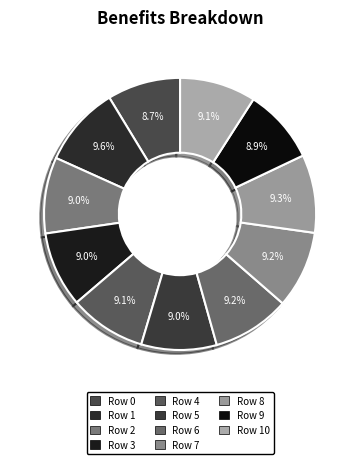

How many segments does this pie chart have?

11